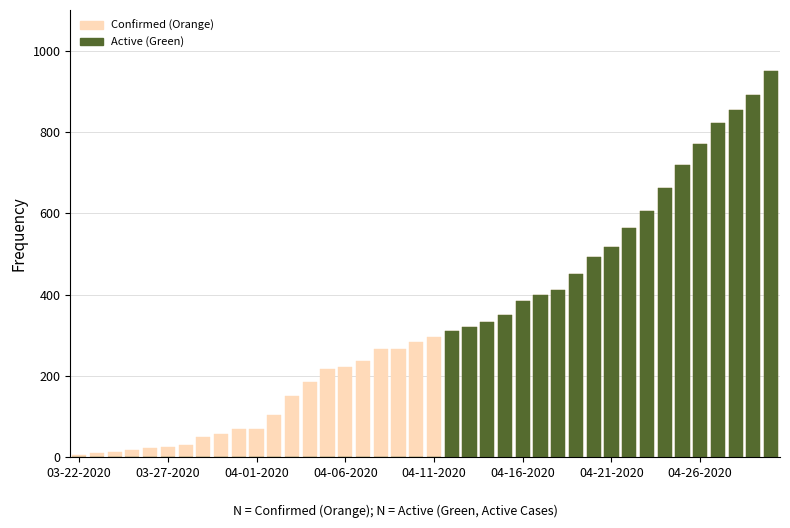

Rank the series at 26 from lowest to highest value.

Confirmed, Active